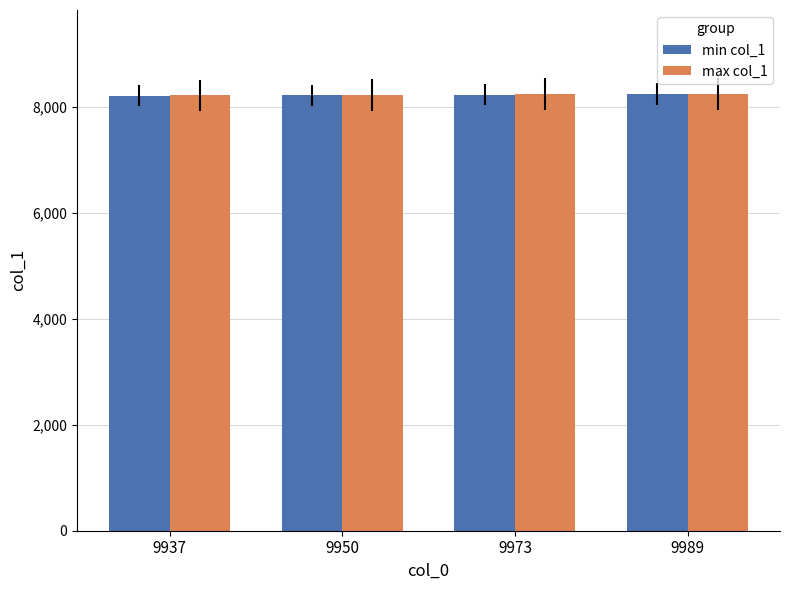

What is the highest value of the max col_1 series?

8240